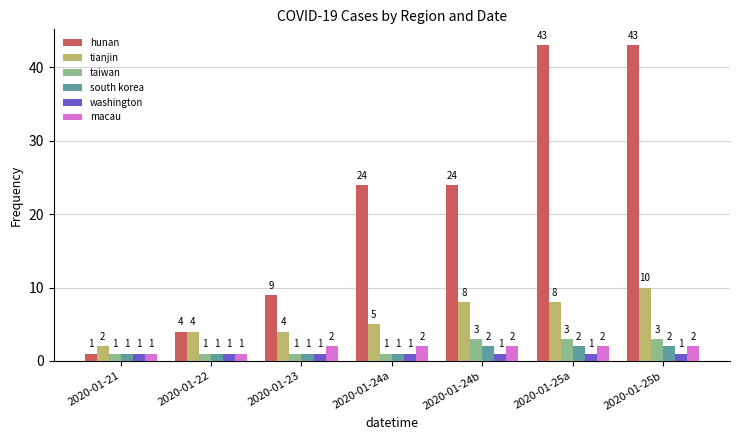

What are all the series names shown in the legend?

hunan, tianjin, taiwan, south korea, washington, macau